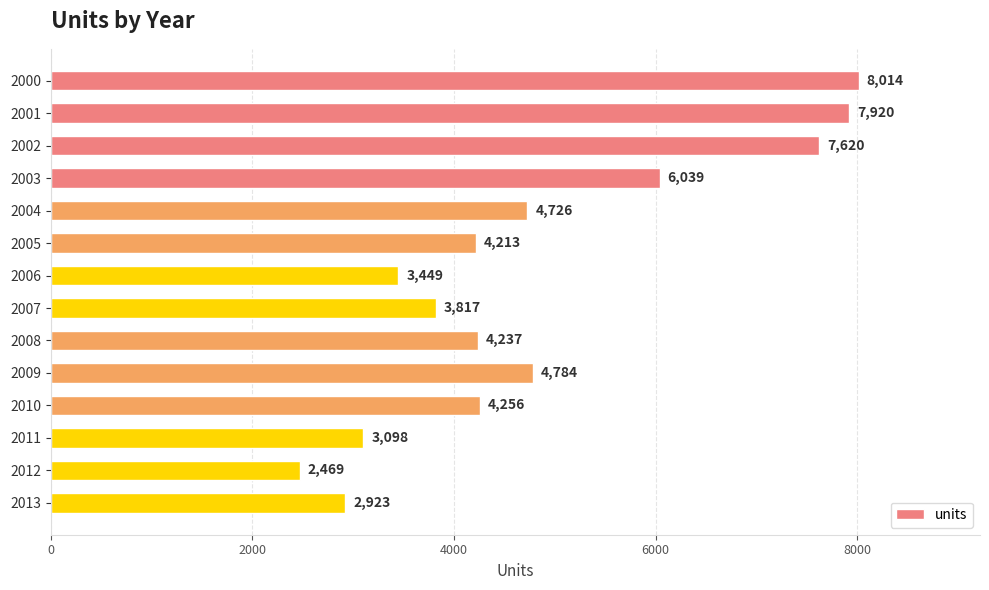

What is the average value?

4826